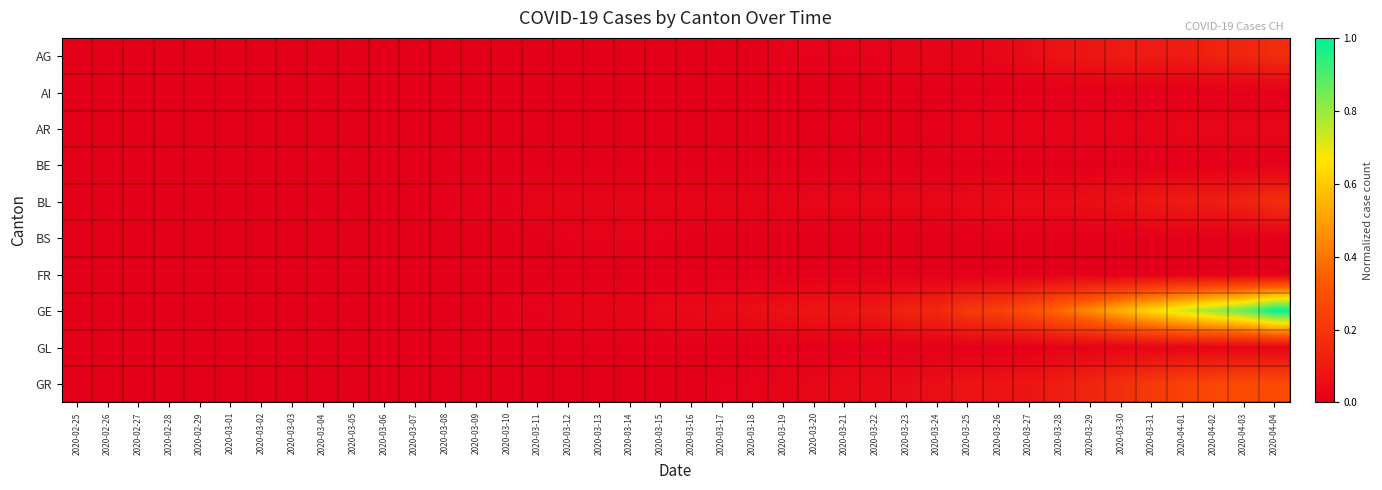

Count the number of data series in this chart.

10